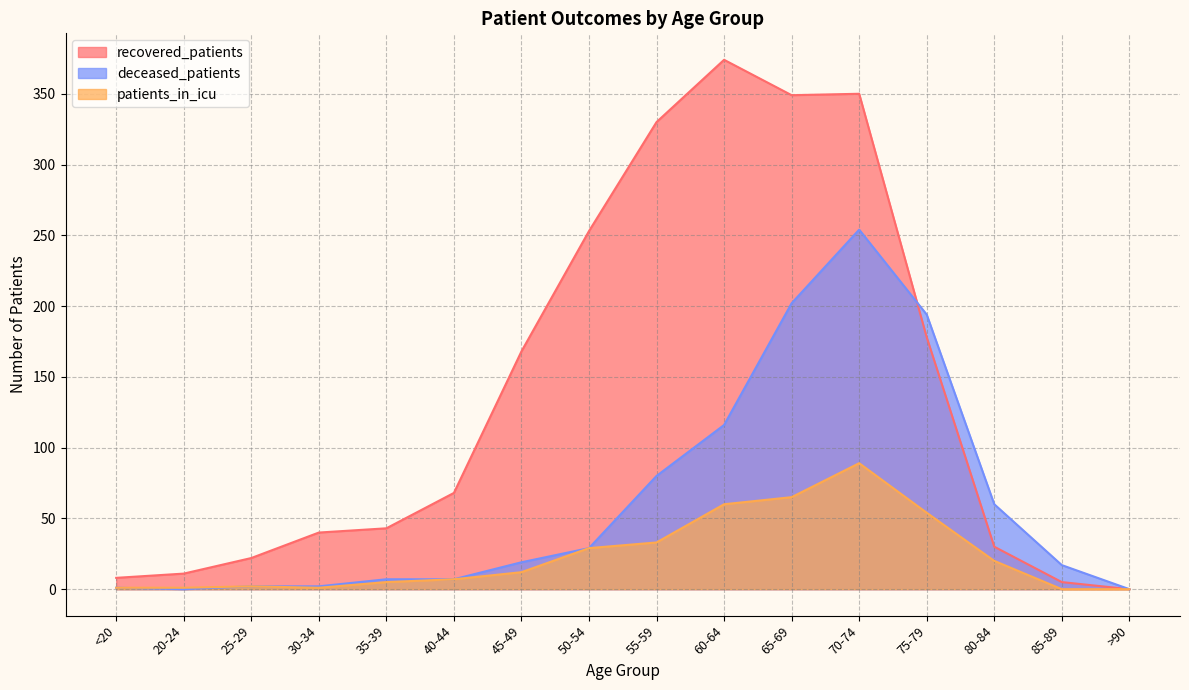

True or false: patients_in_icu and recovered_patients intersect in this chart.

False